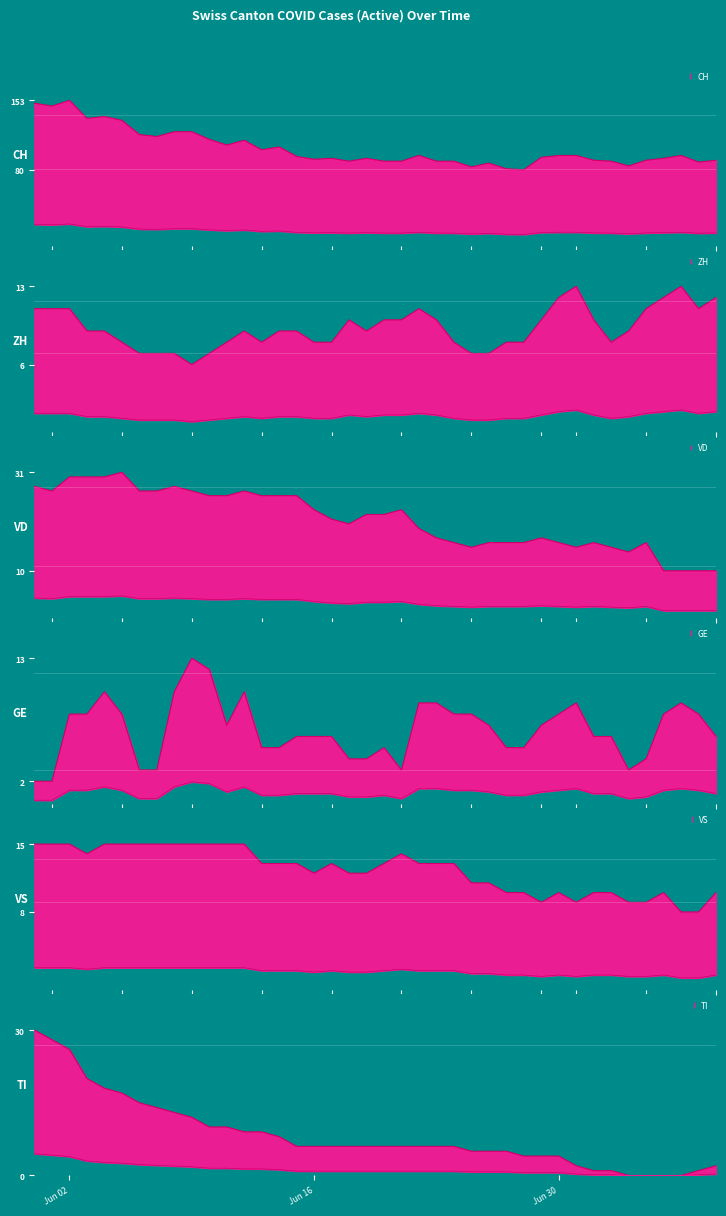

Rank the series at 2020-07-03 from lowest to highest value.

TI, GE, ZH, VS, VD, CH